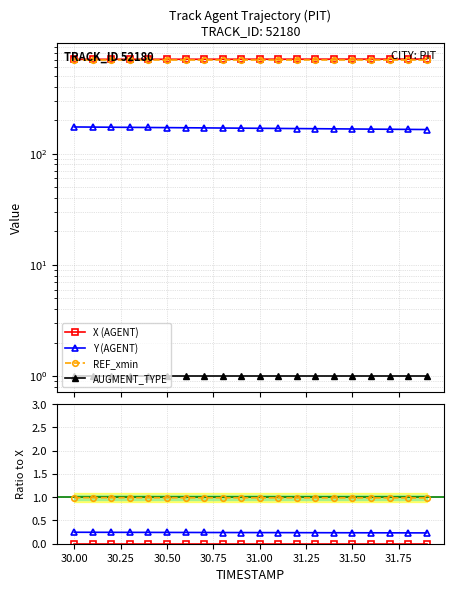

Does the chart display data point markers on the line(s)?

Yes